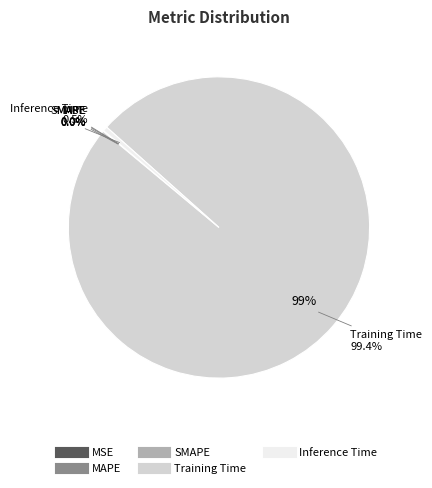

How many segments does this pie chart have?

5